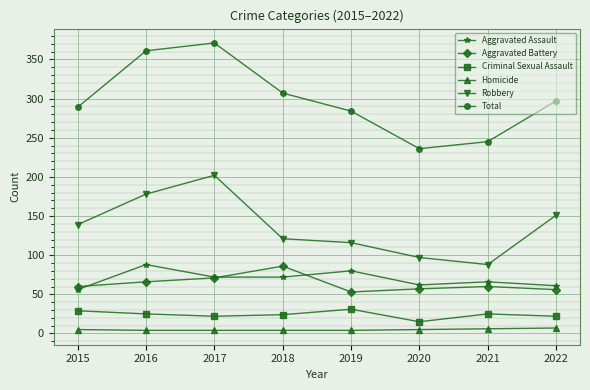

What is the difference between the highest and lowest values at 2015?

284